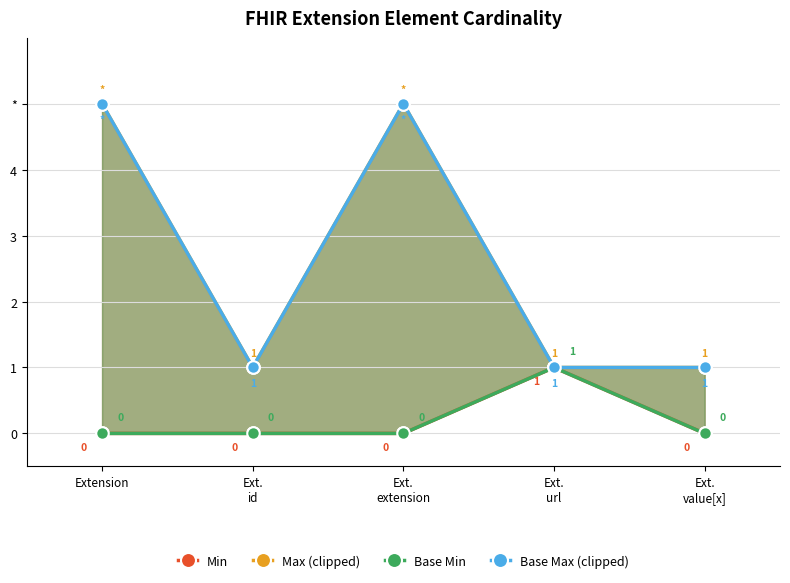

Which series has the largest total across all categories?

Max (clipped)